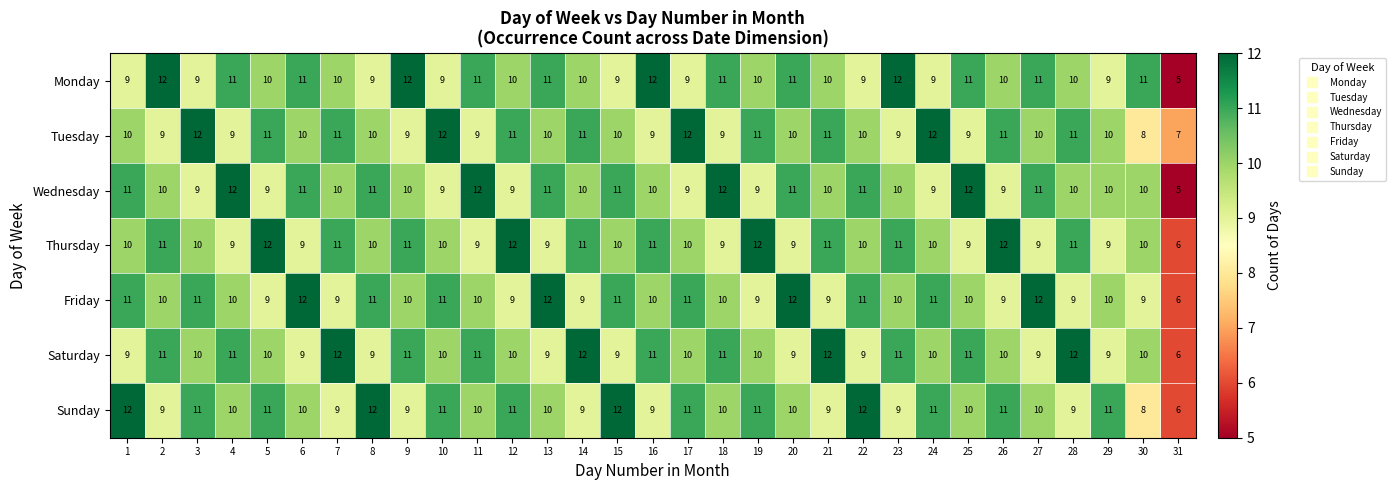

Read the Sunday value at 27.

10